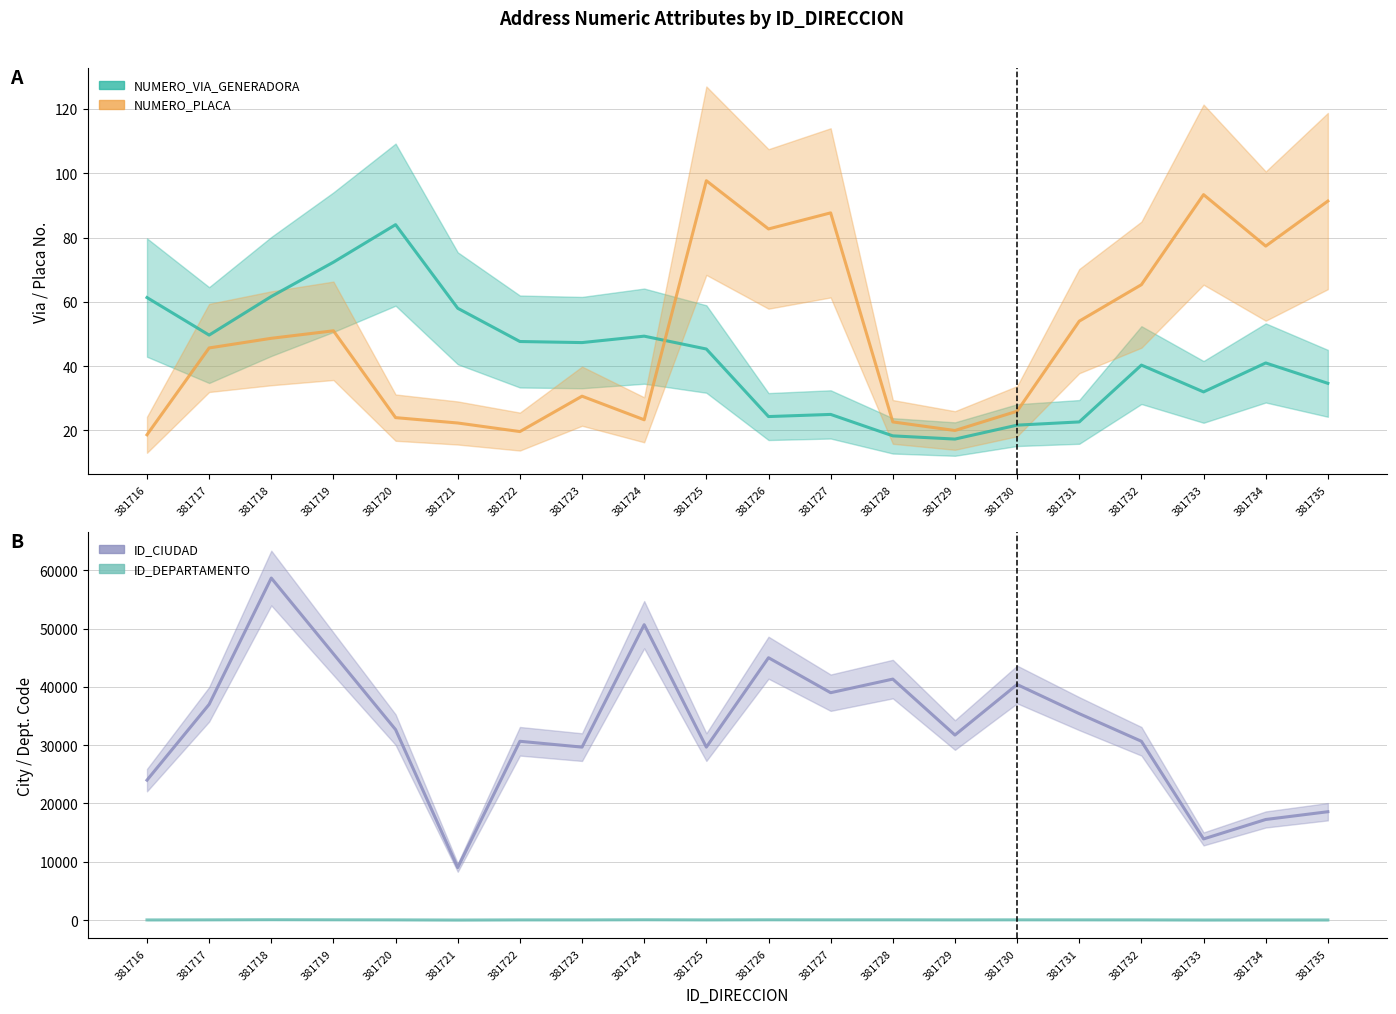

Which category has the highest value in the ID_DEPARTAMENTO series?

381719